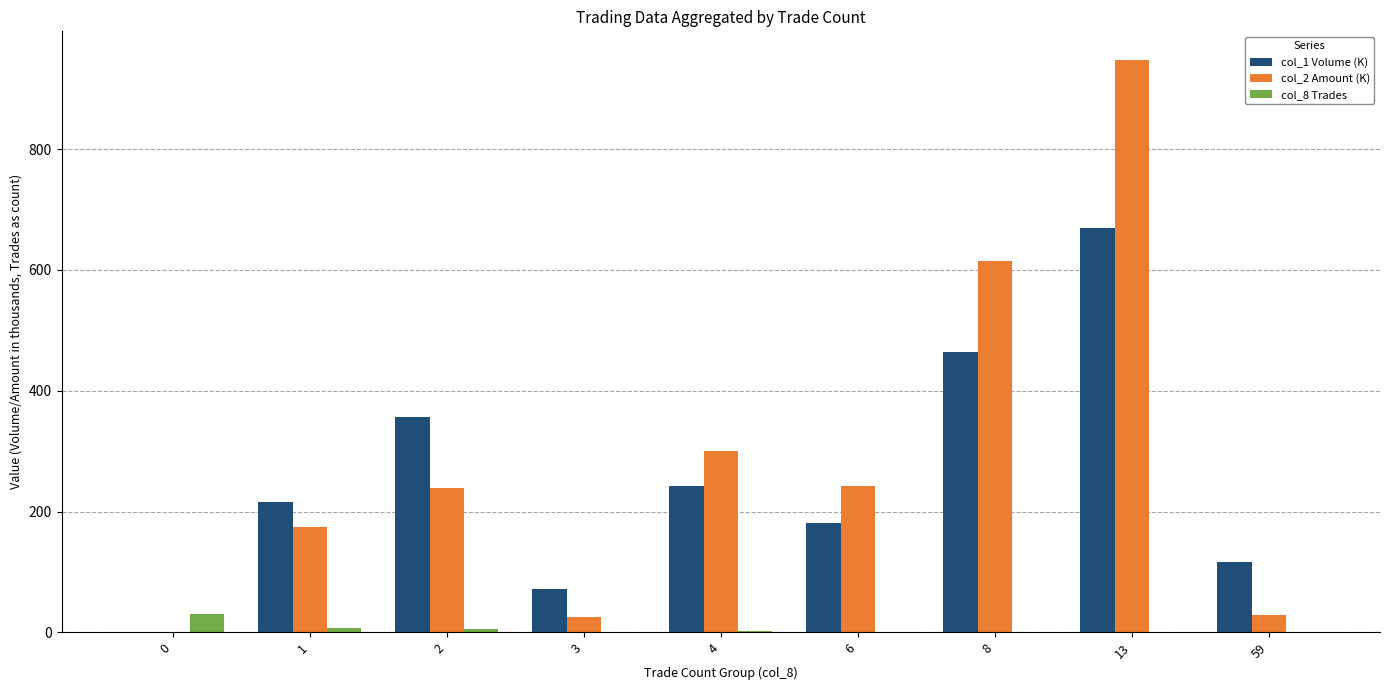

At which category is the sum across all series the highest?

13